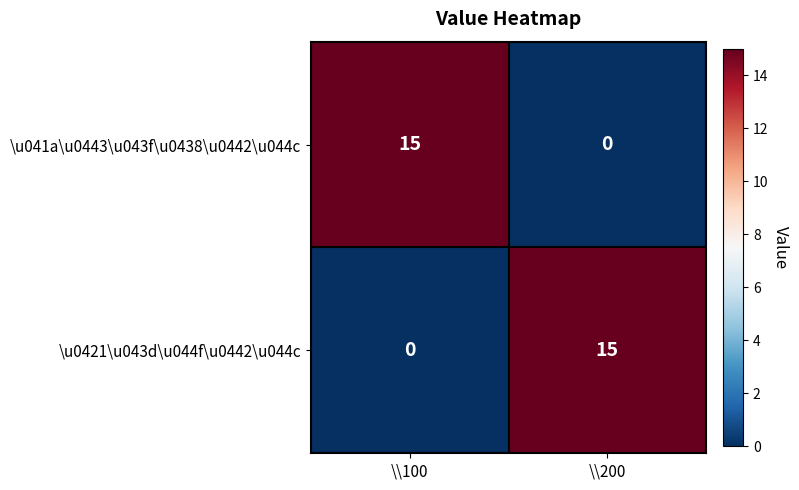

What is the maximum value shown in the chart?

15